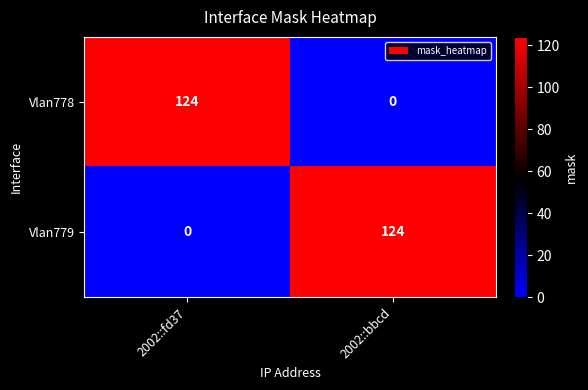

What is the spread (max minus min) of values at 2002::fd37?

124